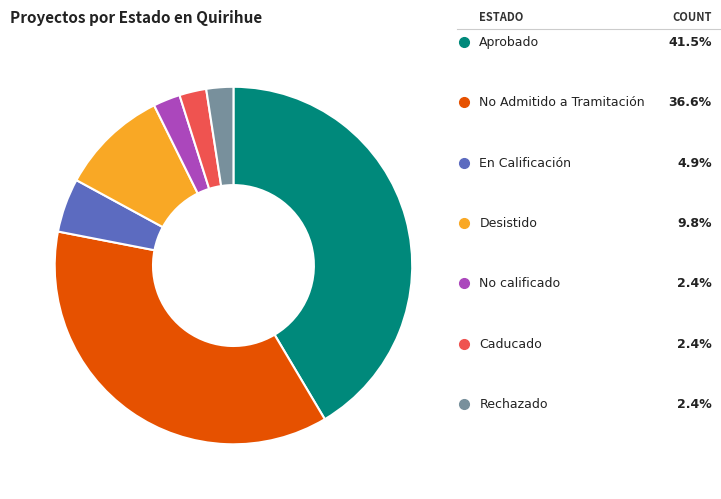

What percentage is the Caducado slice, to the nearest percent?

2%